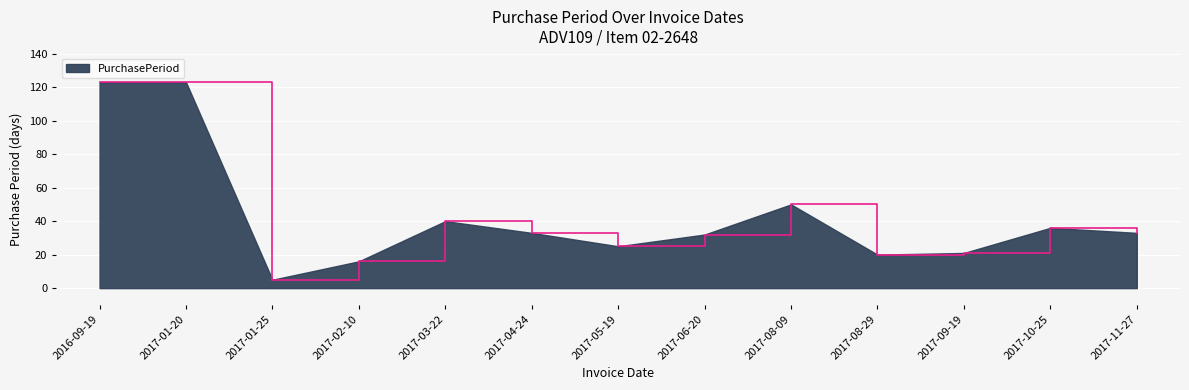

Is it true that the value at 2017-10-25 is 36?

True